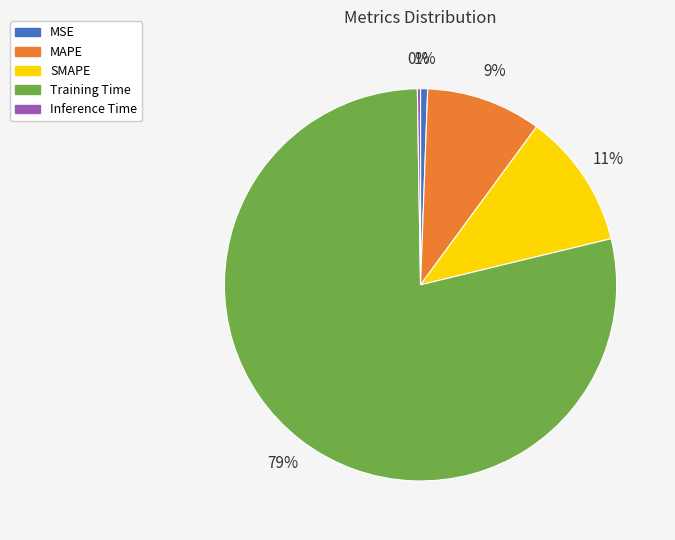

Do MAPE and Training Time together represent more than half of the pie?

Yes